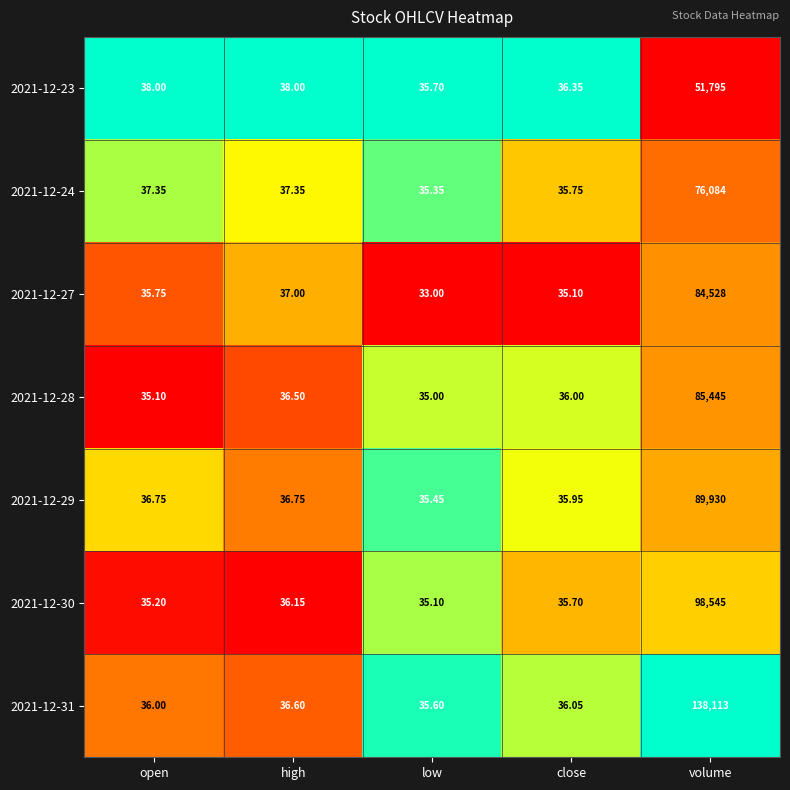

List the series in order of their peak value, lowest first.

2021-12-23, 2021-12-24, 2021-12-27, 2021-12-28, 2021-12-29, 2021-12-30, 2021-12-31